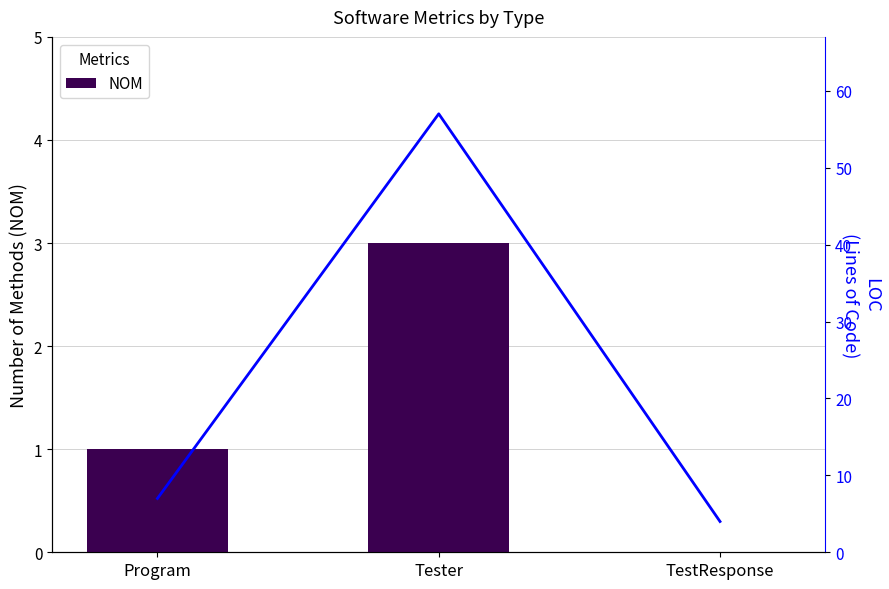

Which series changed the most between Program and TestResponse?

LOC